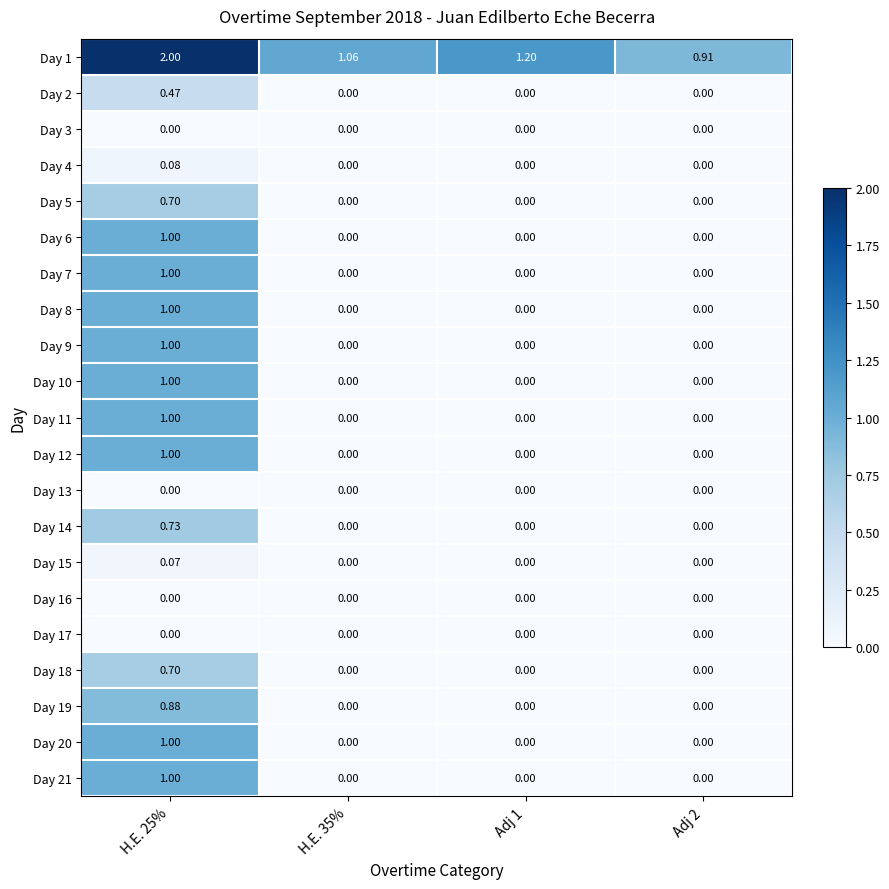

At how many categories does at least one series exceed 0?

4